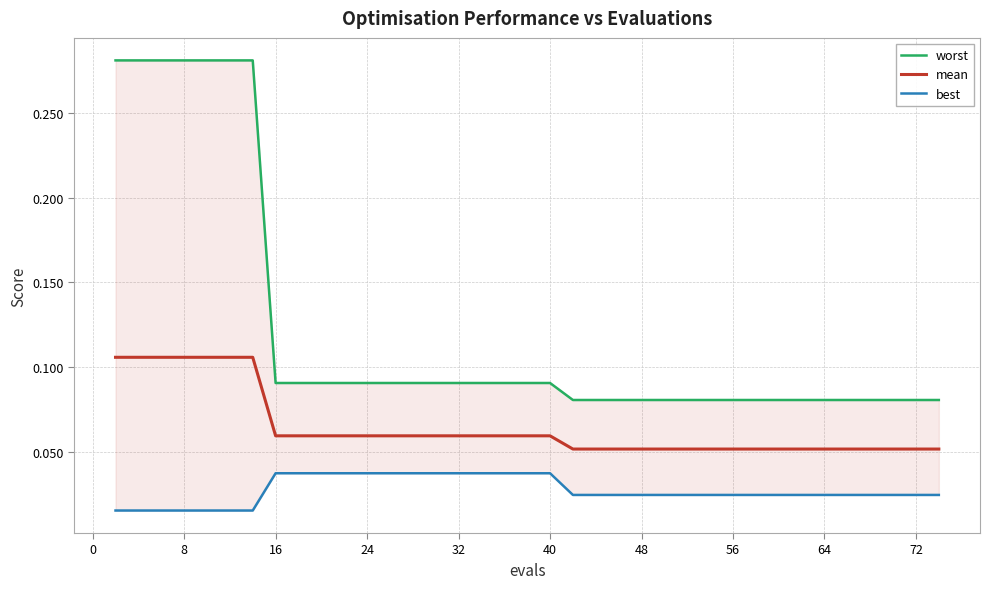

True or false: worst and mean intersect in this chart.

False